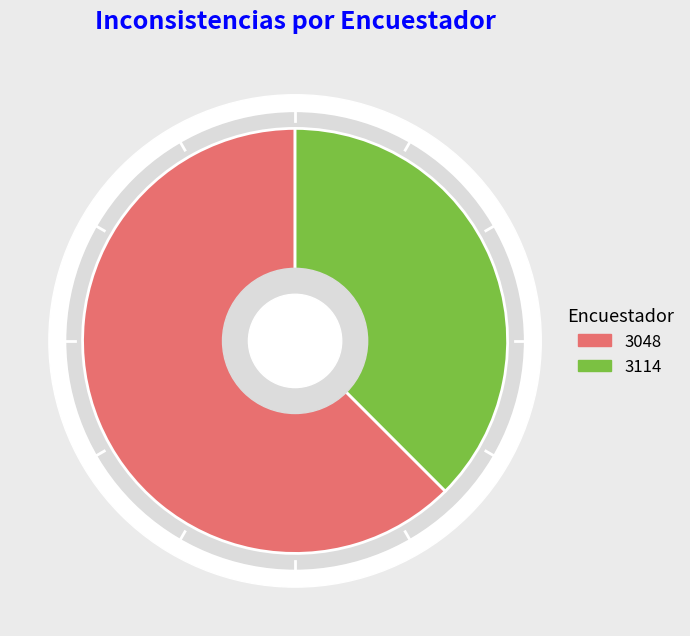

What is the ratio of the value at 3114 to the value at 3048?

0.6